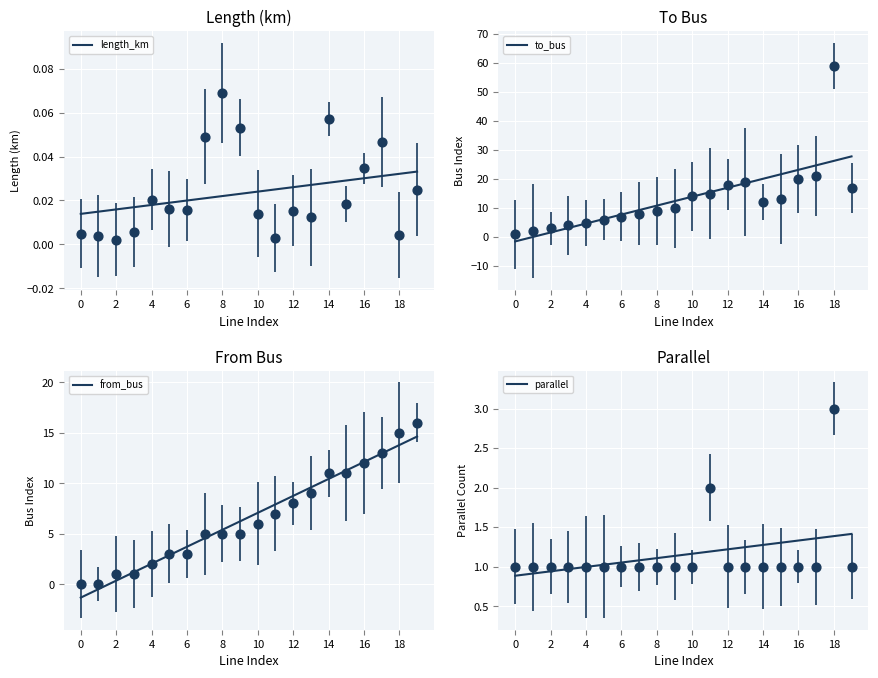

What are all the series names shown in the legend?

length_km, to_bus, from_bus, parallel